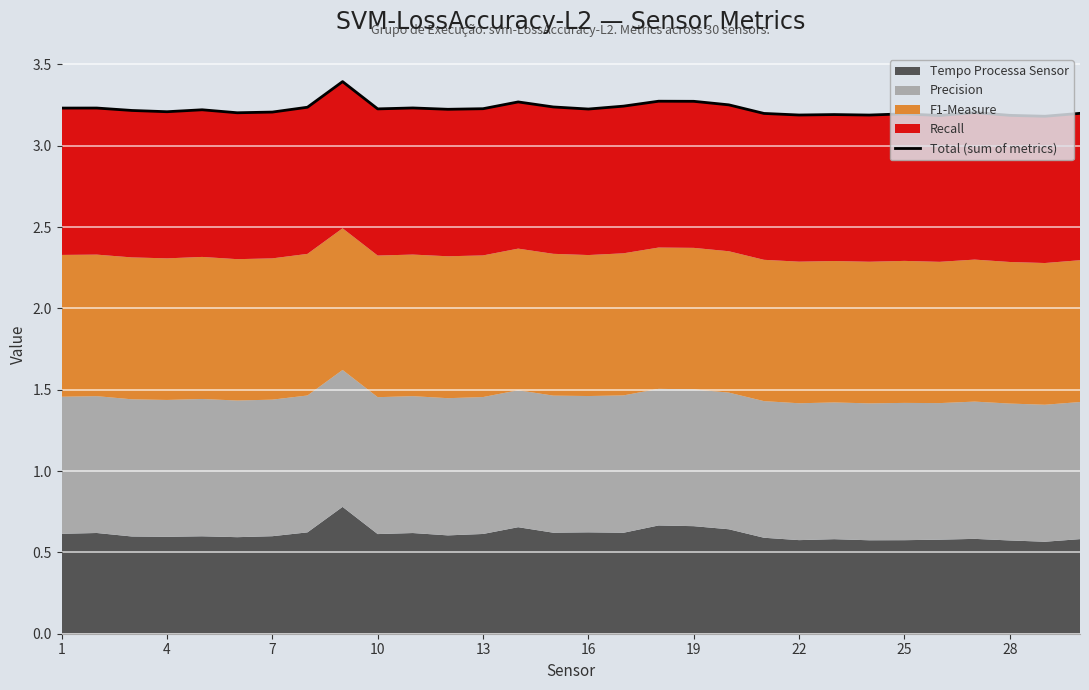

How many values are between 3 and 4?

30